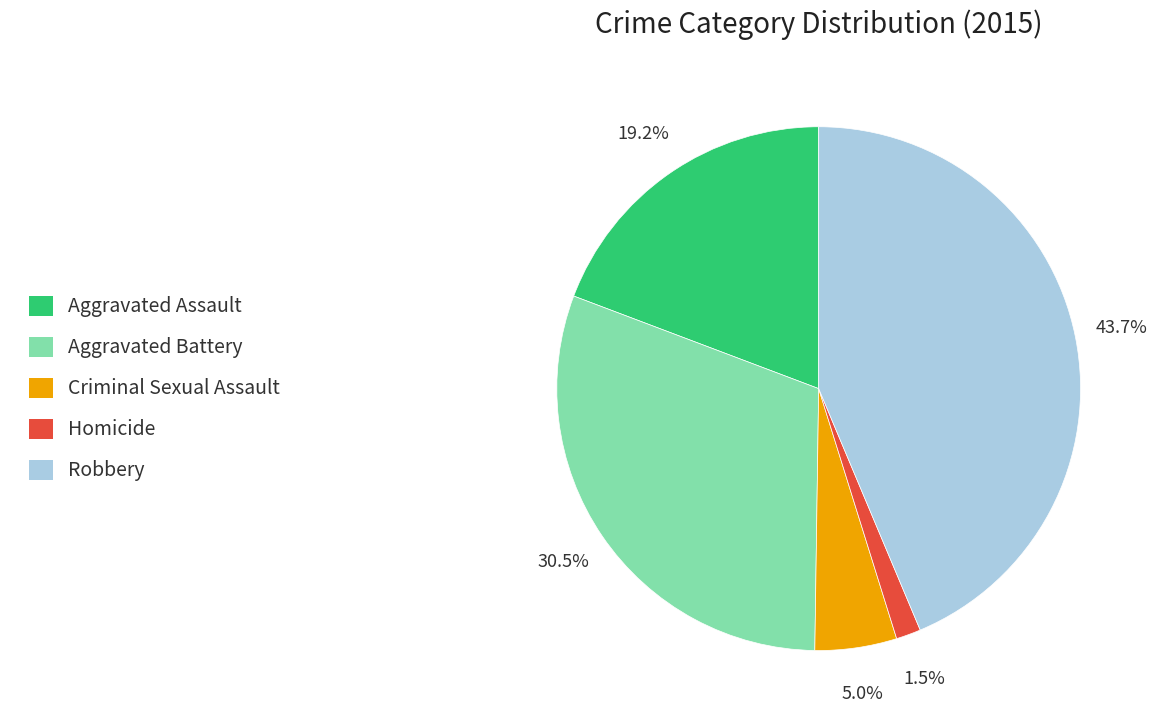

Which has a higher value, Aggravated Assault or Criminal Sexual Assault?

Aggravated Assault